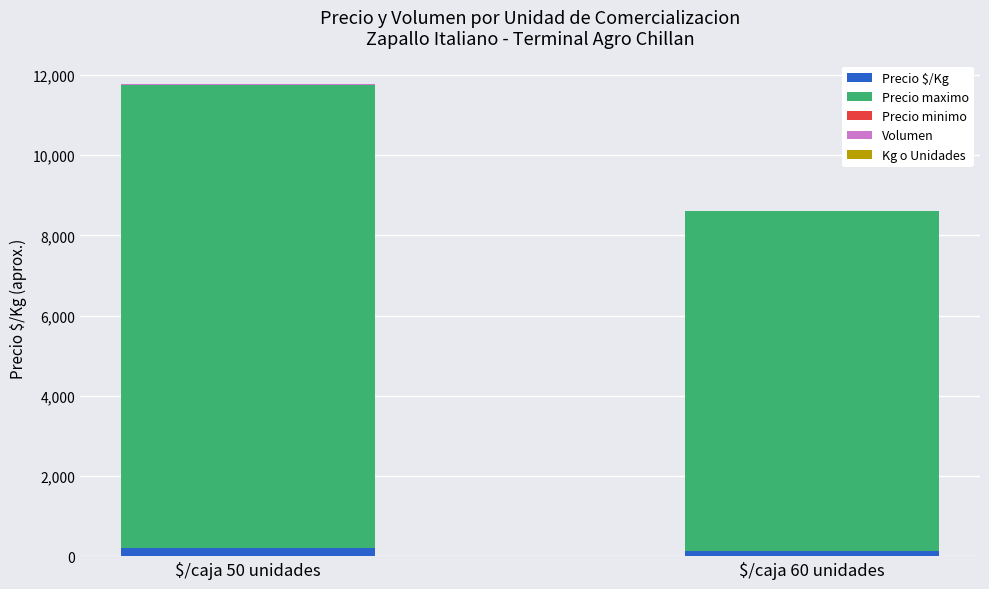

At which category is the sum across all series the highest?

$/caja 50 unidades